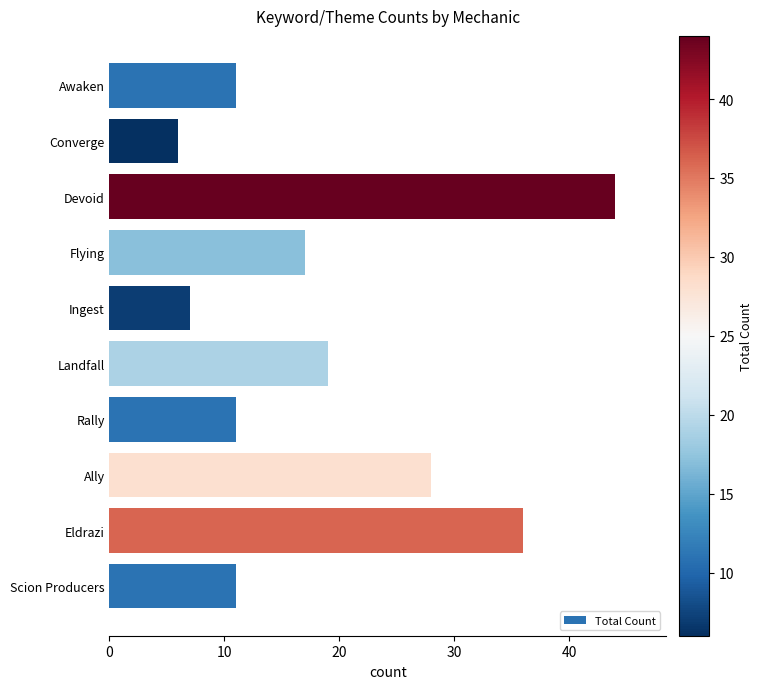

What is the difference between the maximum and minimum values?

38